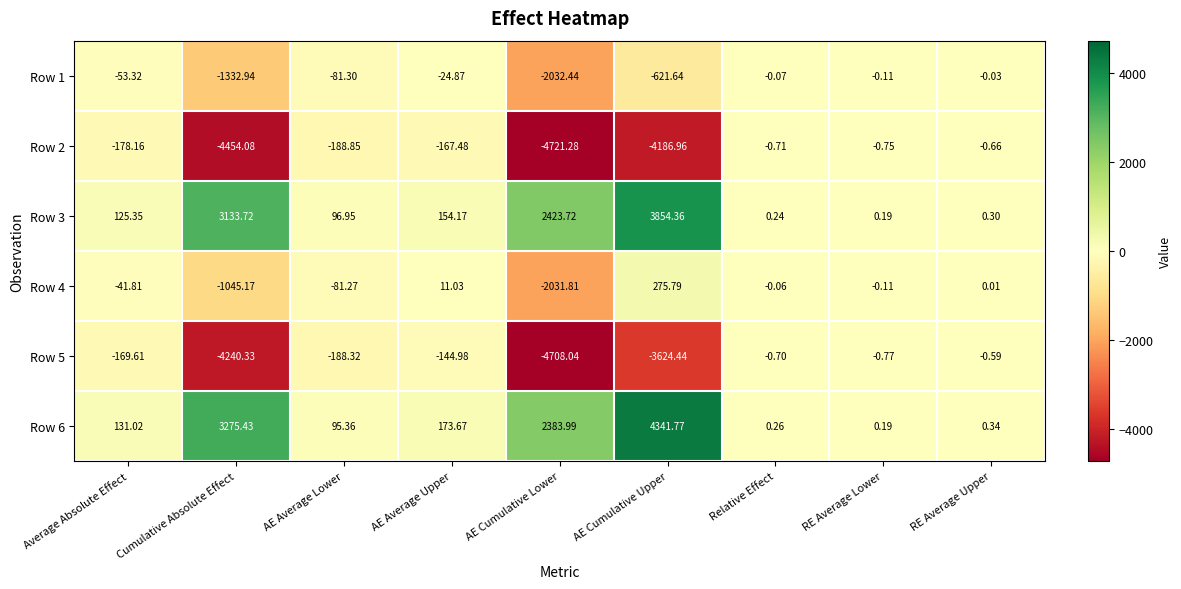

What is the greatest value displayed?

4341.8